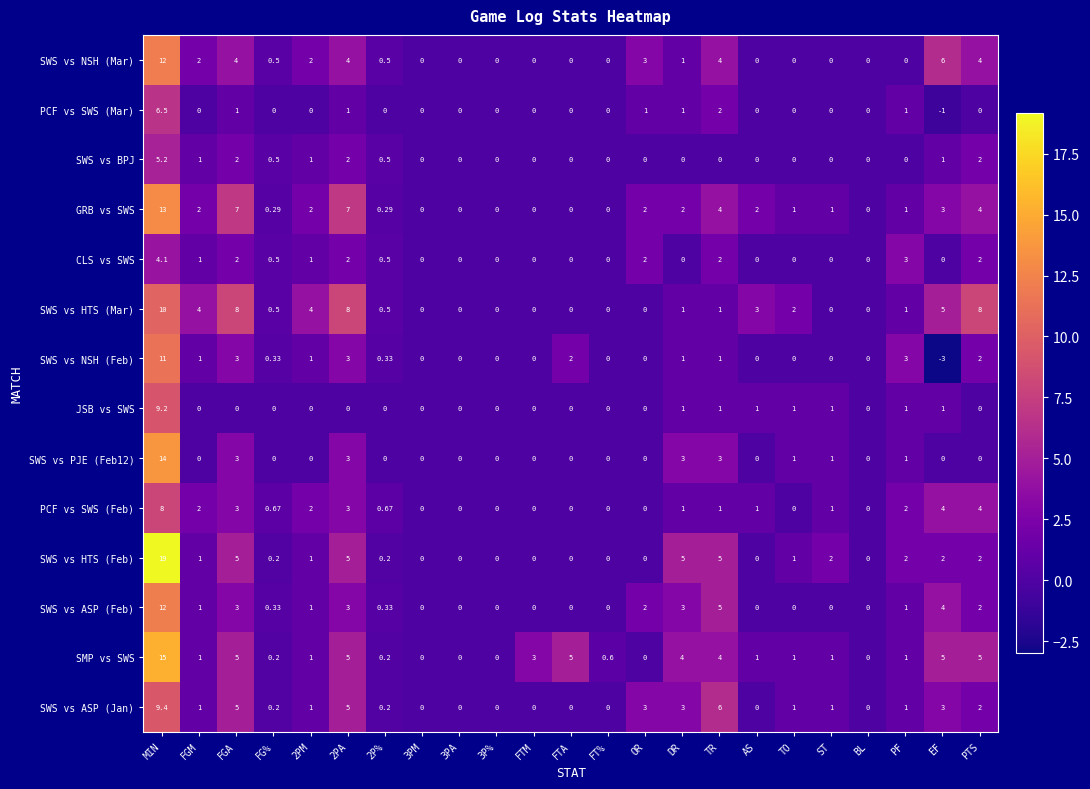

Between 2PM and 3P%, which series saw the biggest shift?

SWS vs HTS (Mar)